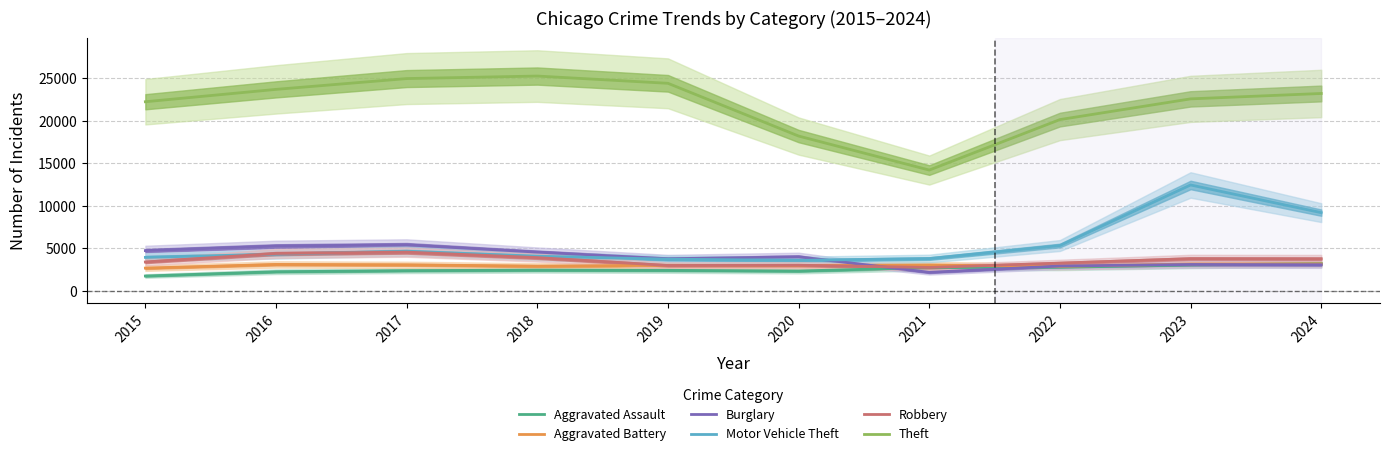

In Aggravated Battery, how many points are lower than both neighbors (excluding endpoints)?

3